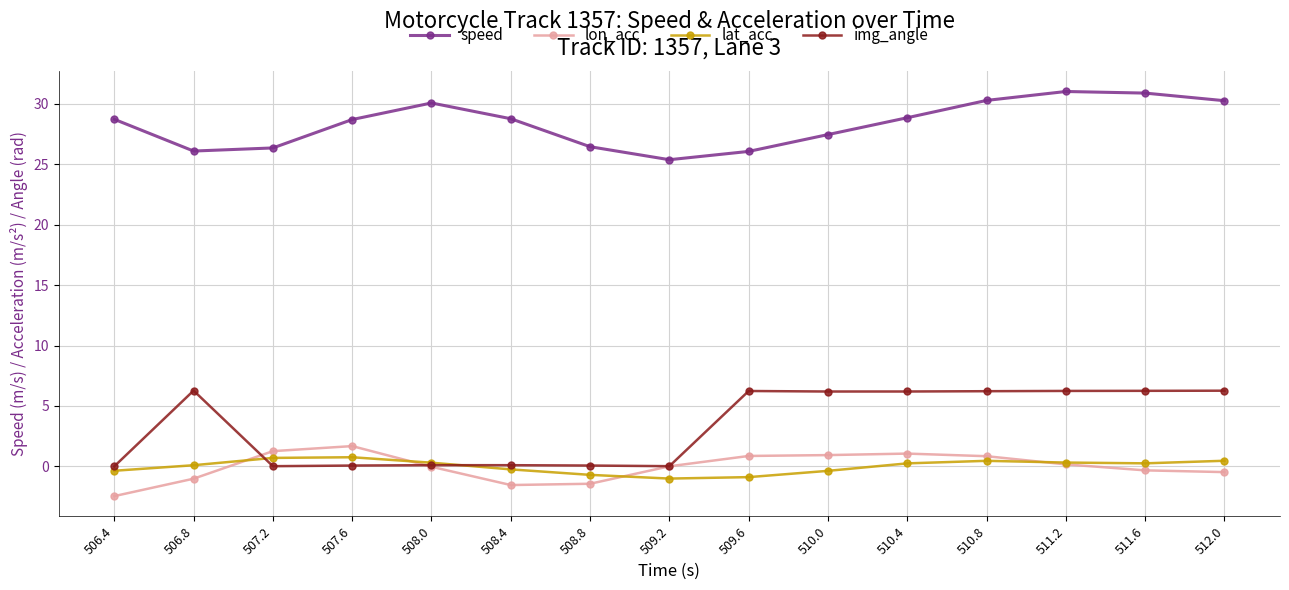

What is the label of the 2nd point from the right?

511.6